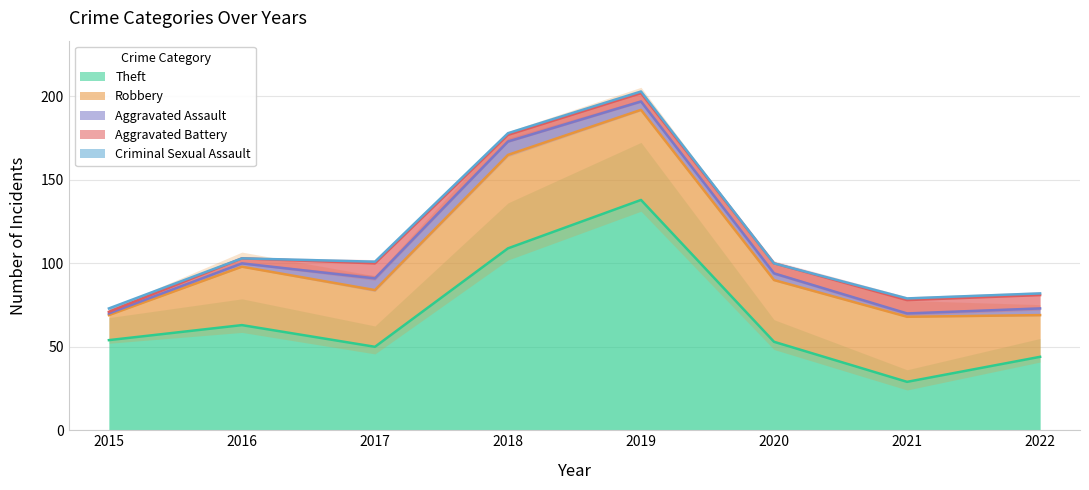

How many values in the Robbery series are below 37?

4